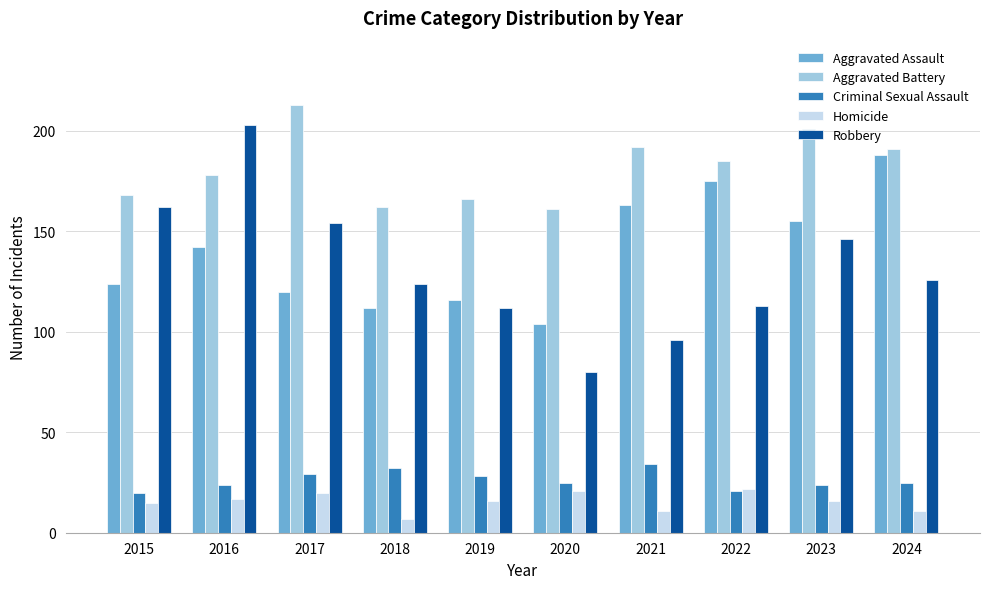

Is it true that Aggravated Assault equals 142 at 2016?

True